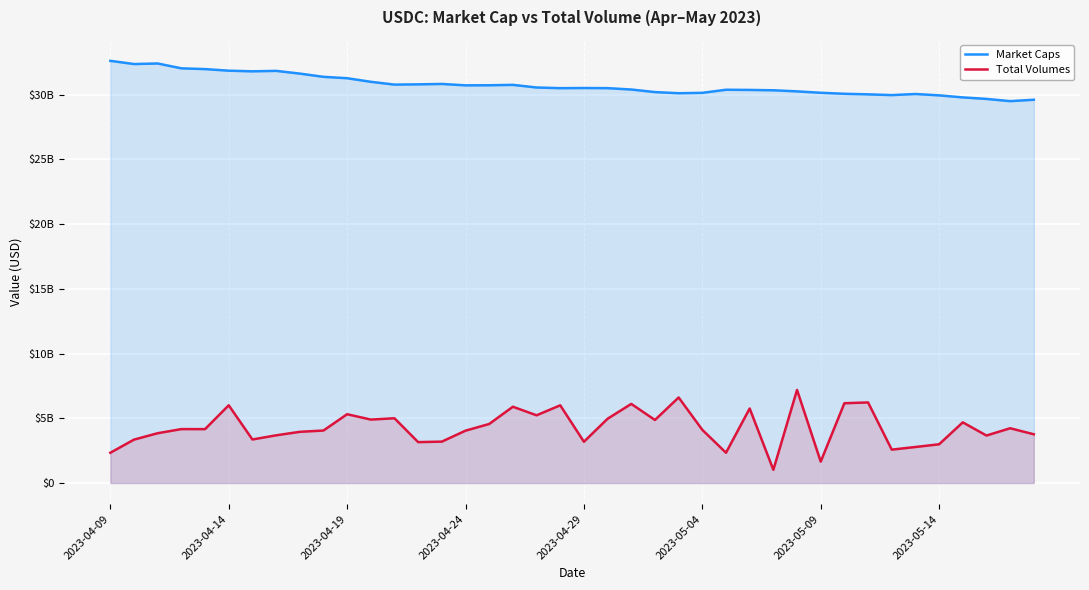

At how many categories does at least one series exceed 9063501173?

40